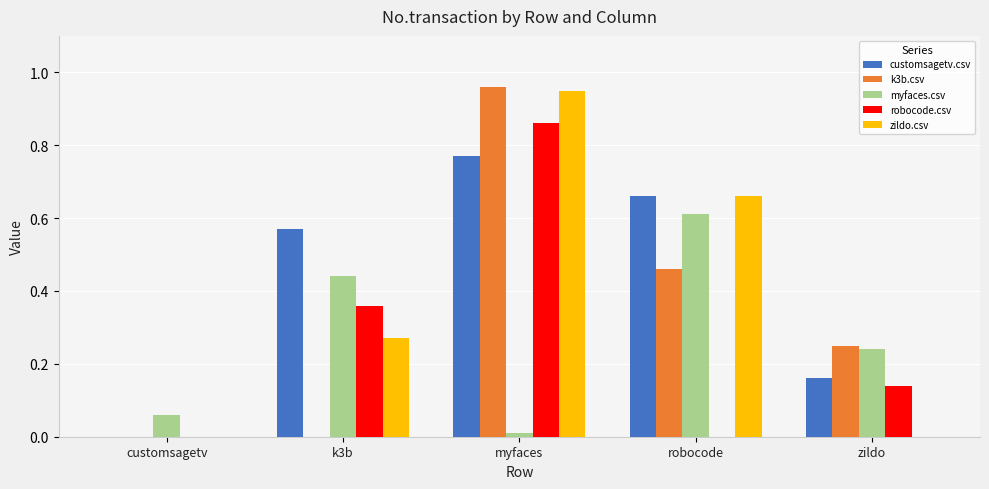

Which category has the highest value in the k3b.csv series?

myfaces